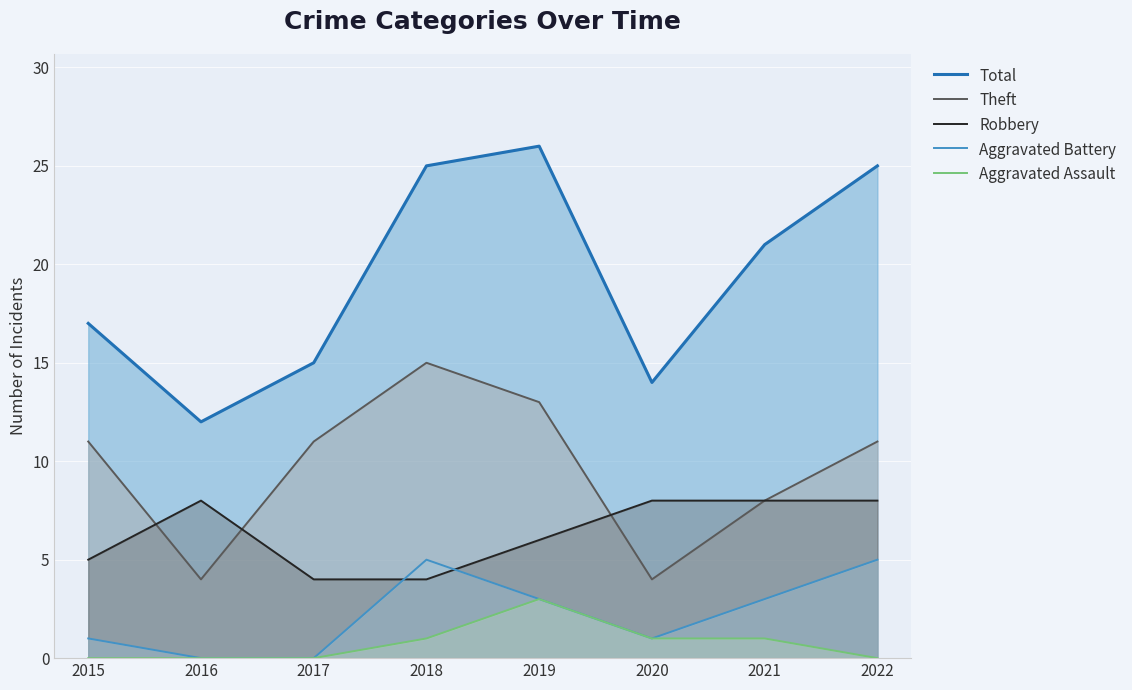

Rank the series by their maximum value, from highest to lowest.

Total, Theft, Robbery, Aggravated Battery, Aggravated Assault